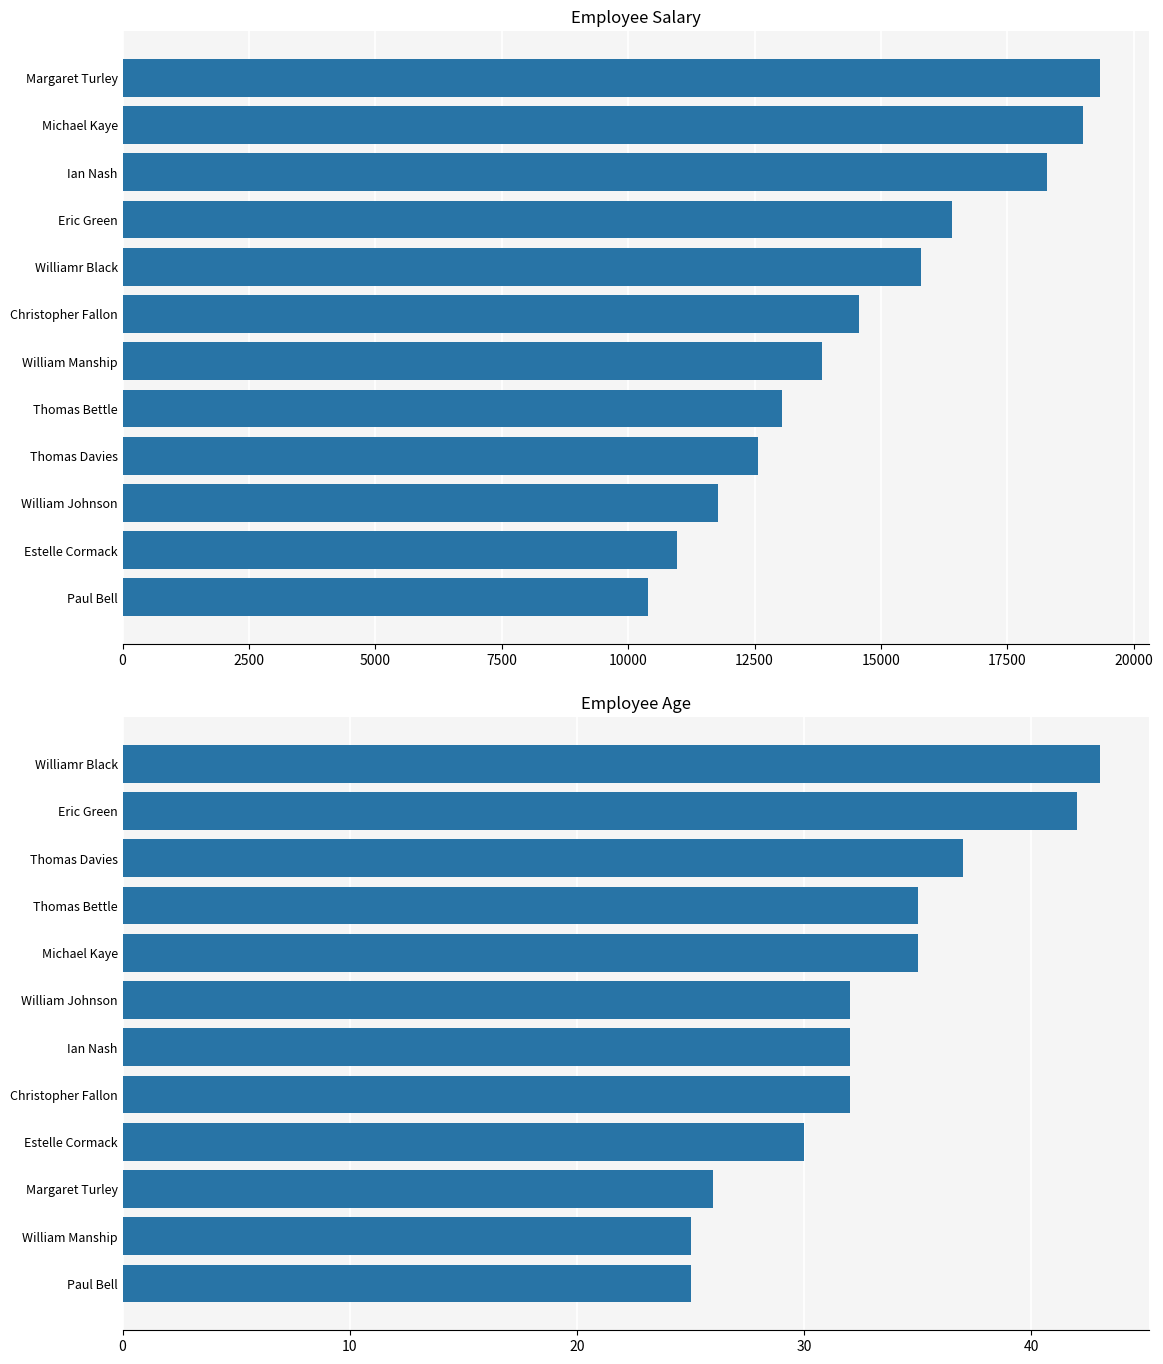

Rank the series at 7500 from highest to lowest value.

Salary, Age